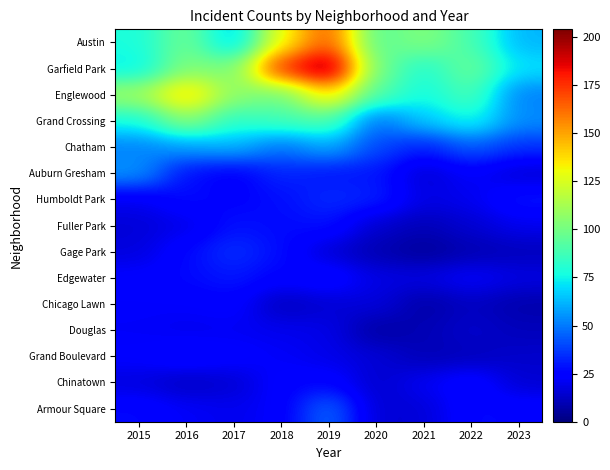

List the series in order of their peak value, highest first.

Garfield Park, Austin, Englewood, Grand Crossing, Chatham, Auburn Gresham, Armour Square, Gage Park, Humboldt Park, Edgewater, Fuller Park, Grand Boulevard, Chinatown, Chicago Lawn, Douglas